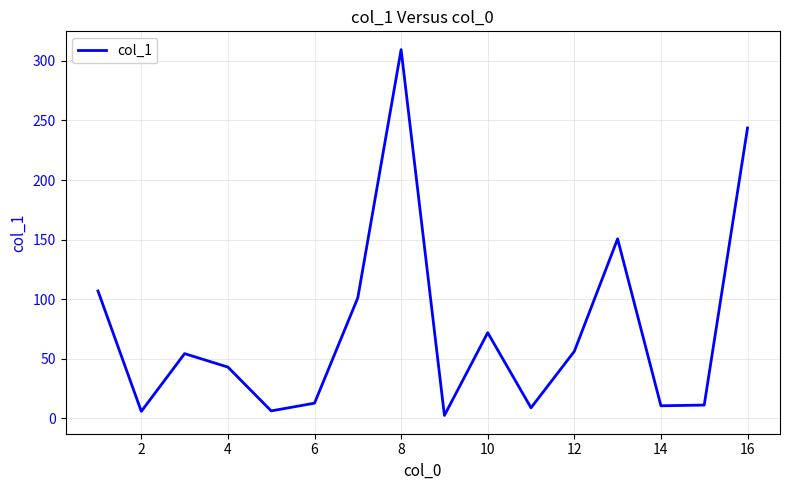

What is the difference between the second highest and second lowest values?

238.0